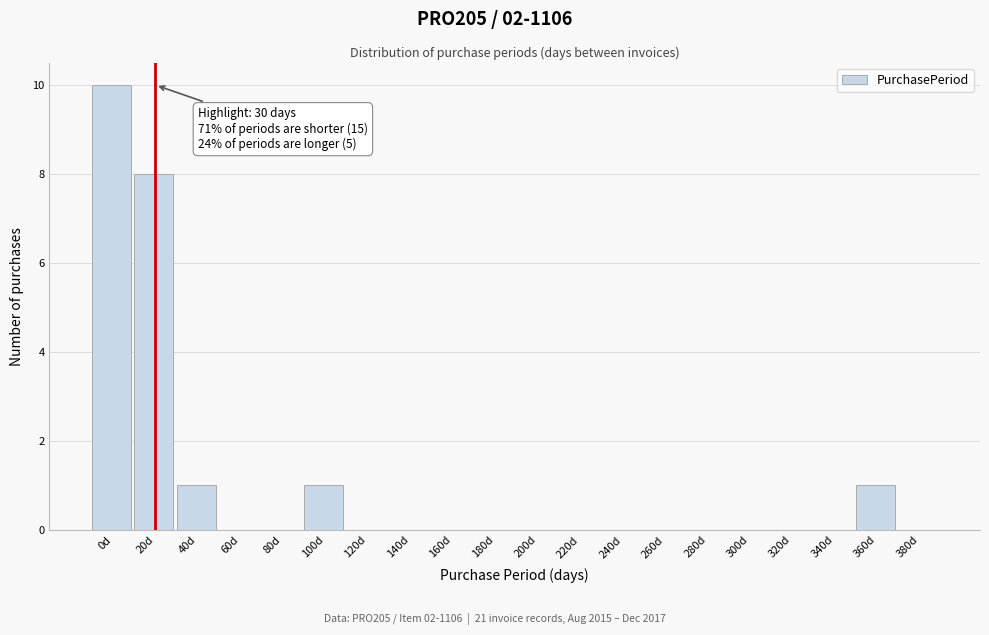

Reading left to right, extract all data points from this chart.

0d=10	20d=8	40d=1	60d=0	80d=0	100d=1	120d=0	140d=0	160d=0	180d=0	200d=0	220d=0	240d=0	260d=0	280d=0	300d=0	320d=0	340d=0	360d=1	380d=0